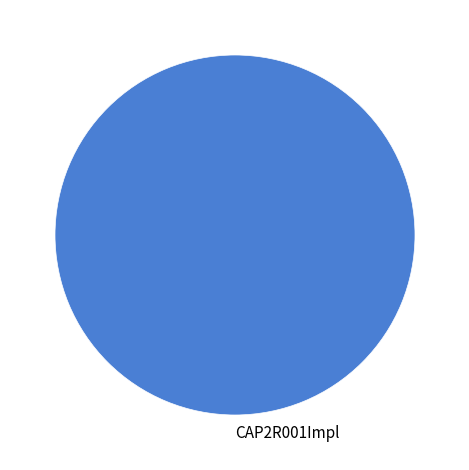

Does any single category account for the majority?

Yes